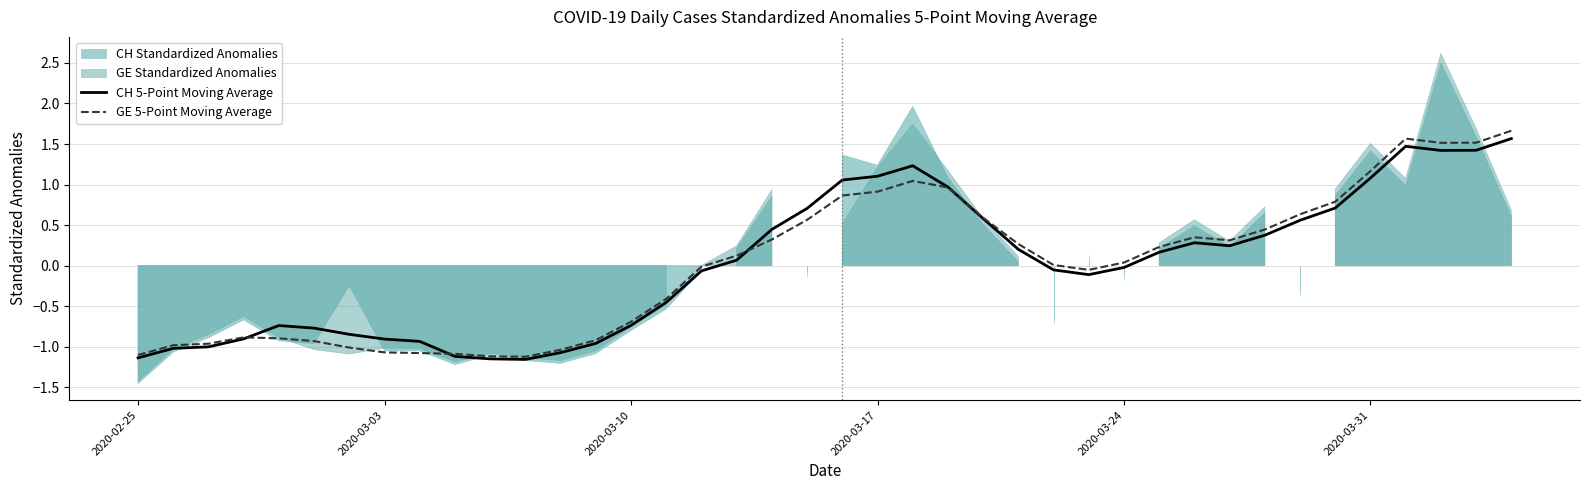

True or false: CH 5-Point Moving Average has a value of -0.3 at 2020-03-03.

False